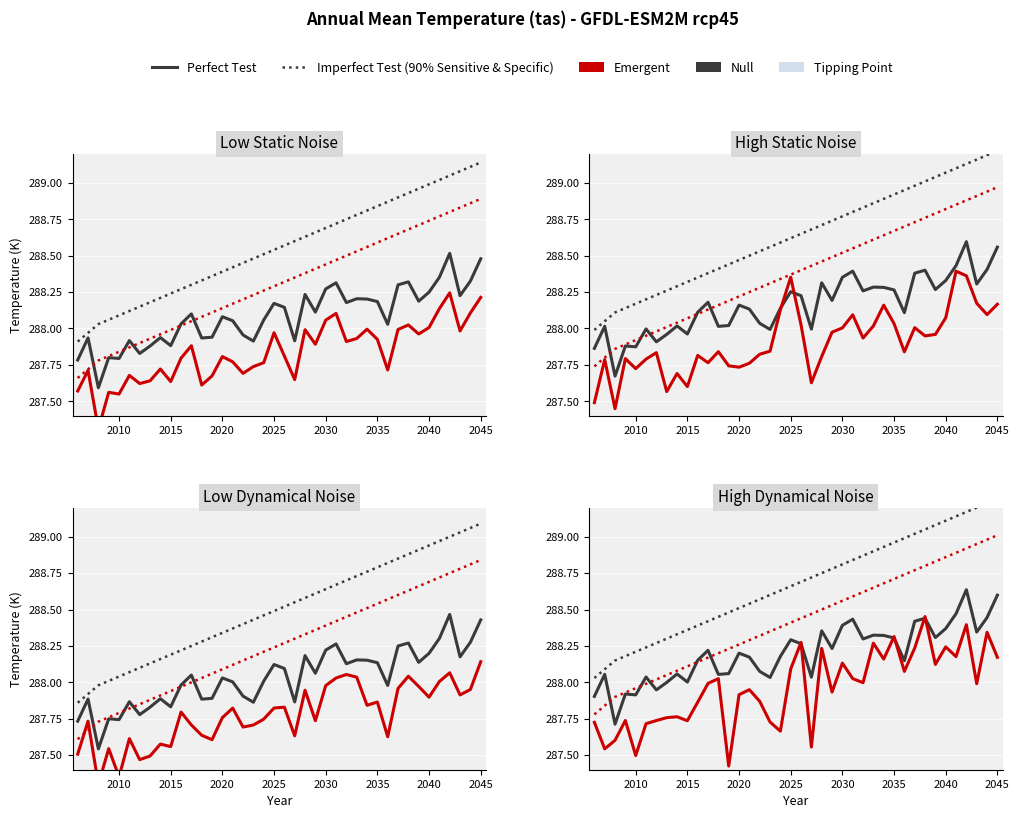

Are the bars horizontal?

No